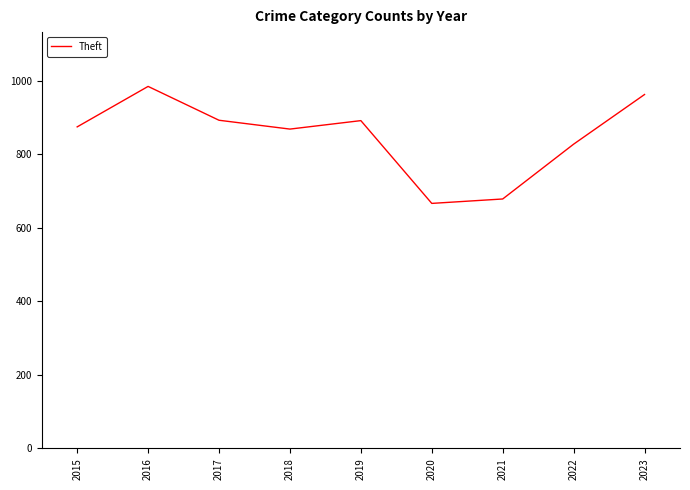

Does the chart have visible grid lines?

No